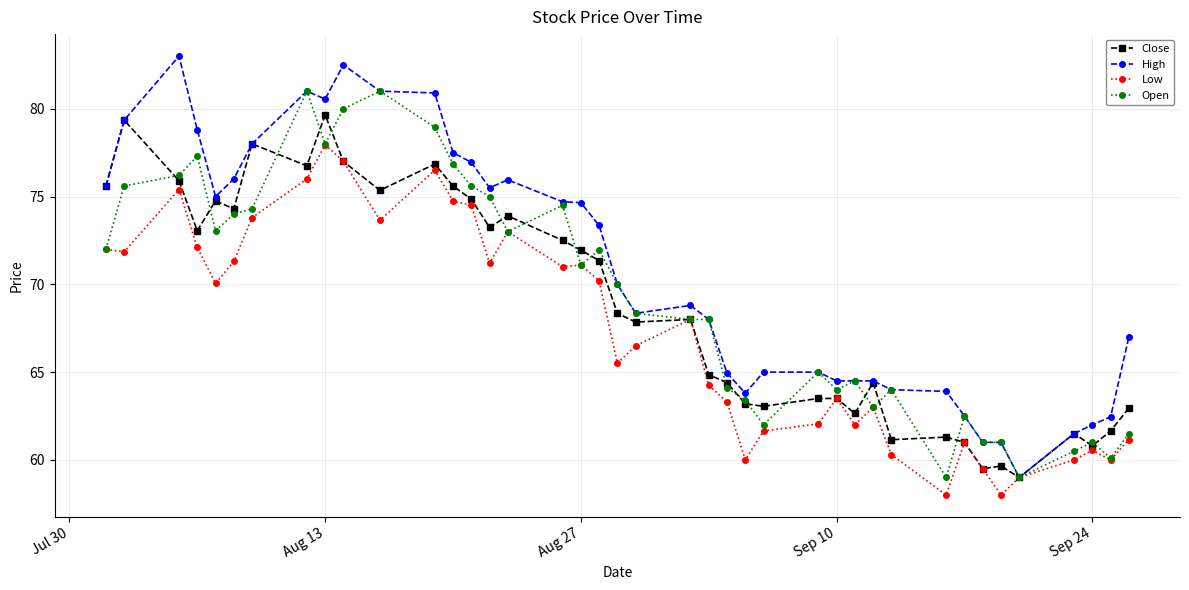

What is the greatest value displayed?

83.0